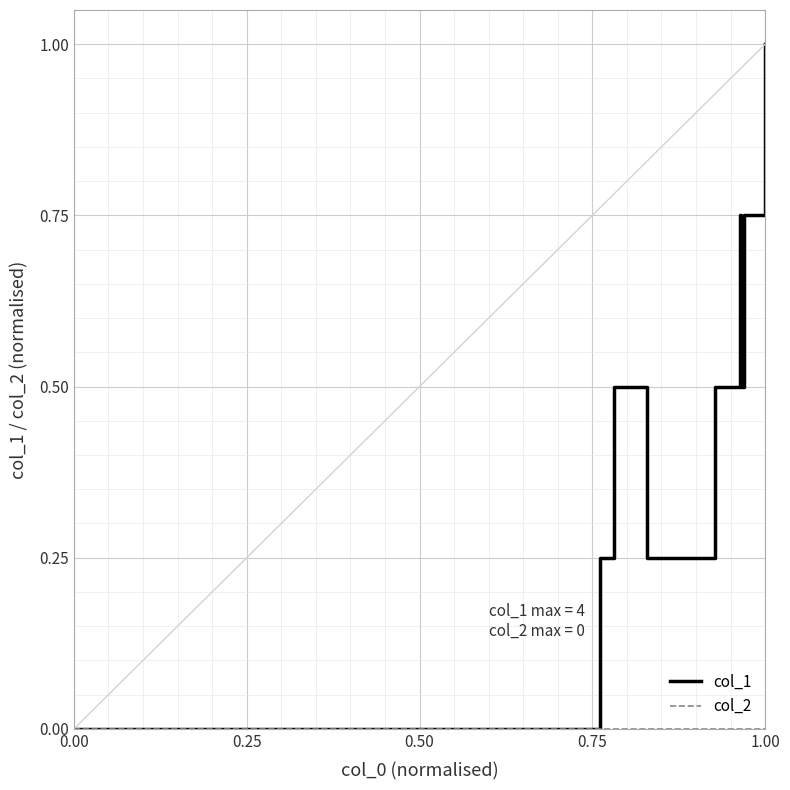

Which series has the largest range (max minus min)?

col_1